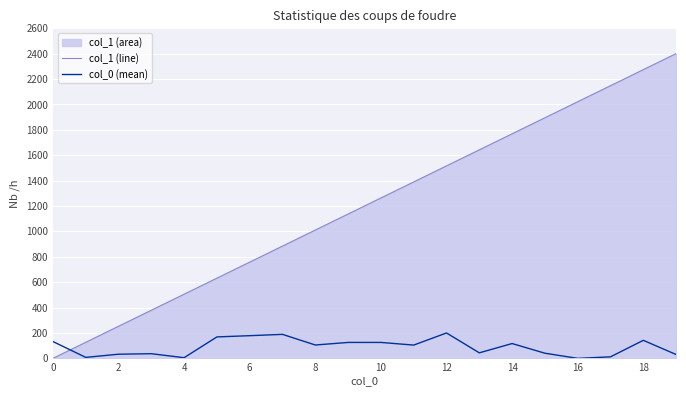

Which series has the largest total across all categories?

col_1 (line)